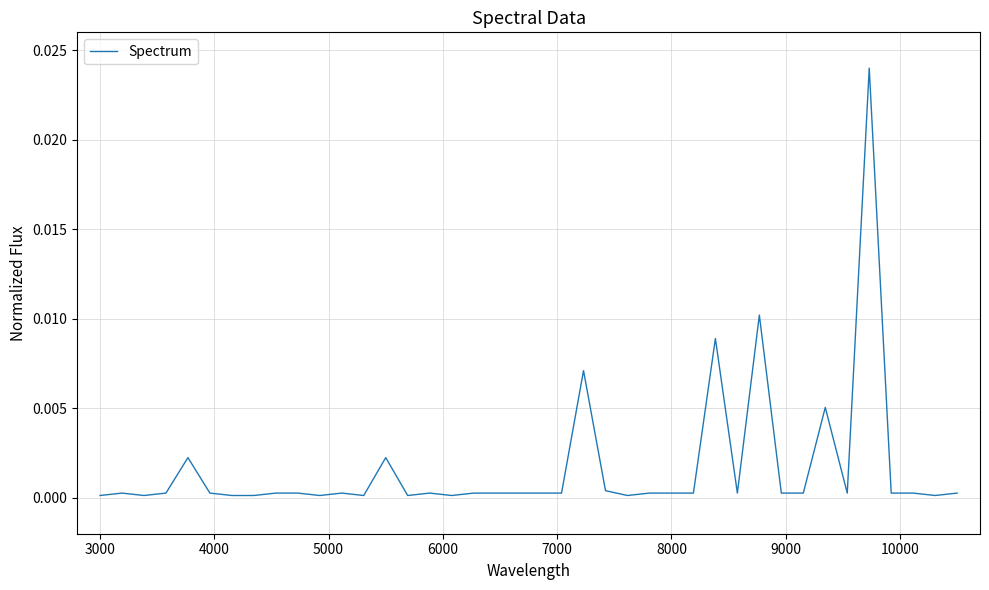

Does the chart display data point markers on the line(s)?

No